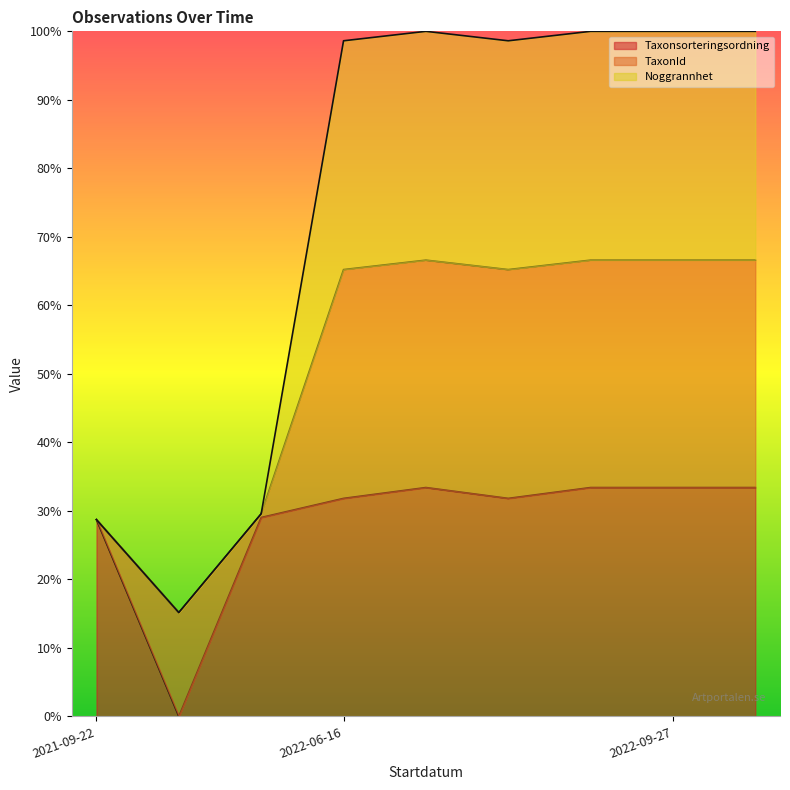

What is the maximum value shown in the chart?

1.0